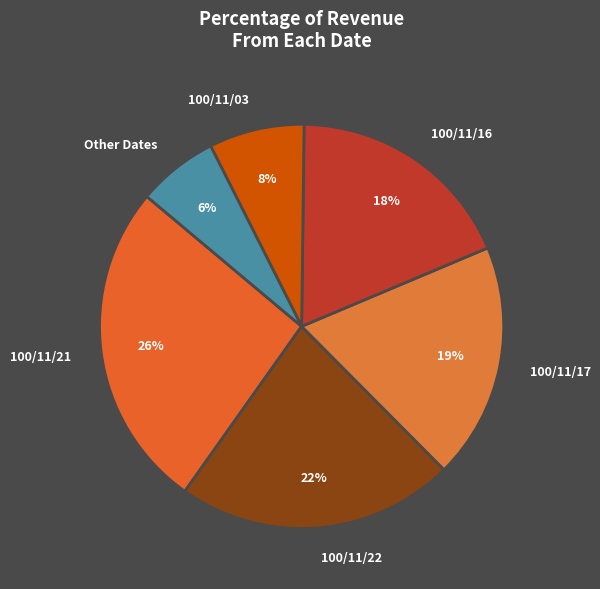

To the nearest percent, what percentage of the pie is 100/11/22?

22%